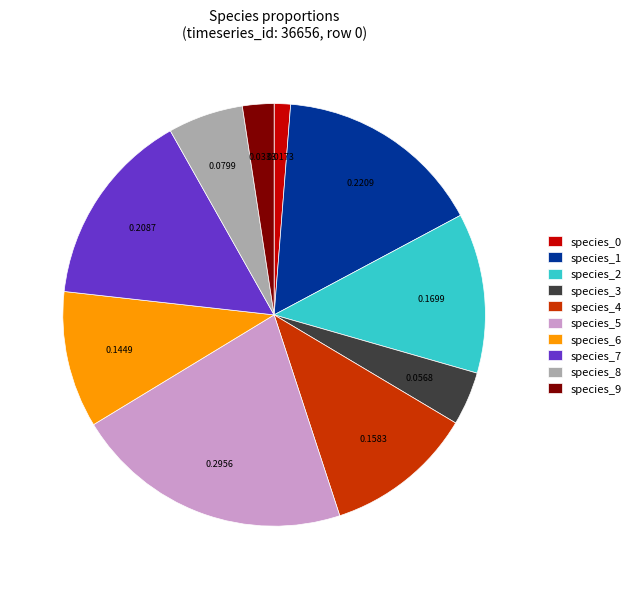

Combined, do species_0 and species_8 account for over 50%?

No